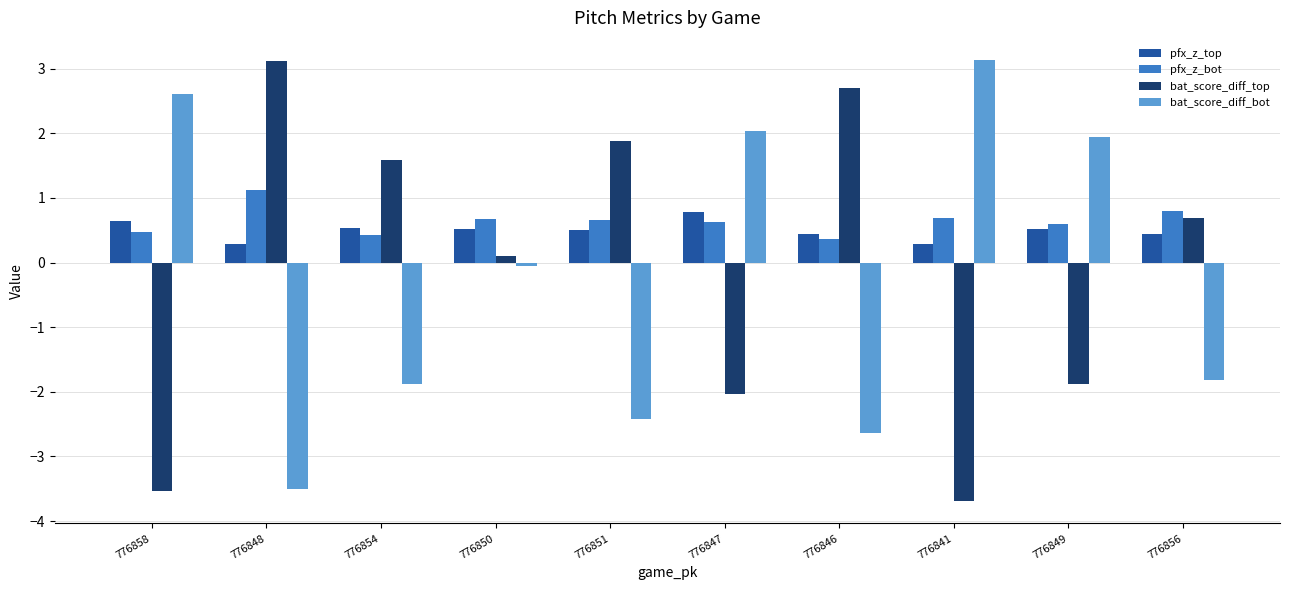

Count the pfx_z_bot values in the range 0 to 1.

9